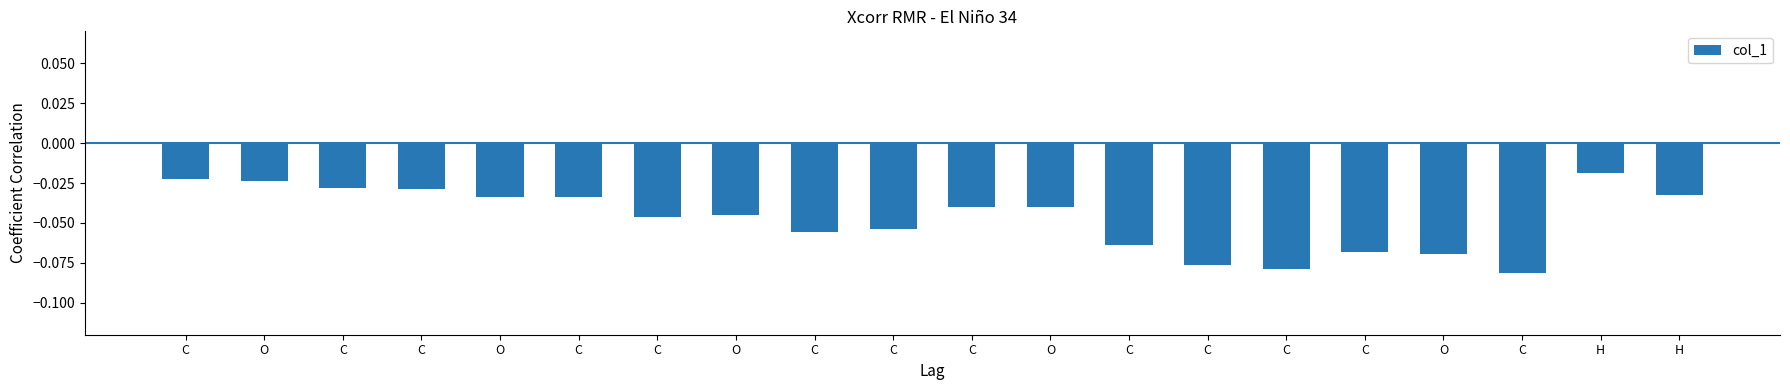

Reading left to right, what are all the values shown in this chart?

-0.0	-0.0	-0.0	-0.0	-0.0	-0.0	-0.0	-0.0	-0.1	-0.1	-0.0	-0.0	-0.1	-0.1	-0.1	-0.1	-0.1	-0.1	-0.0	-0.0